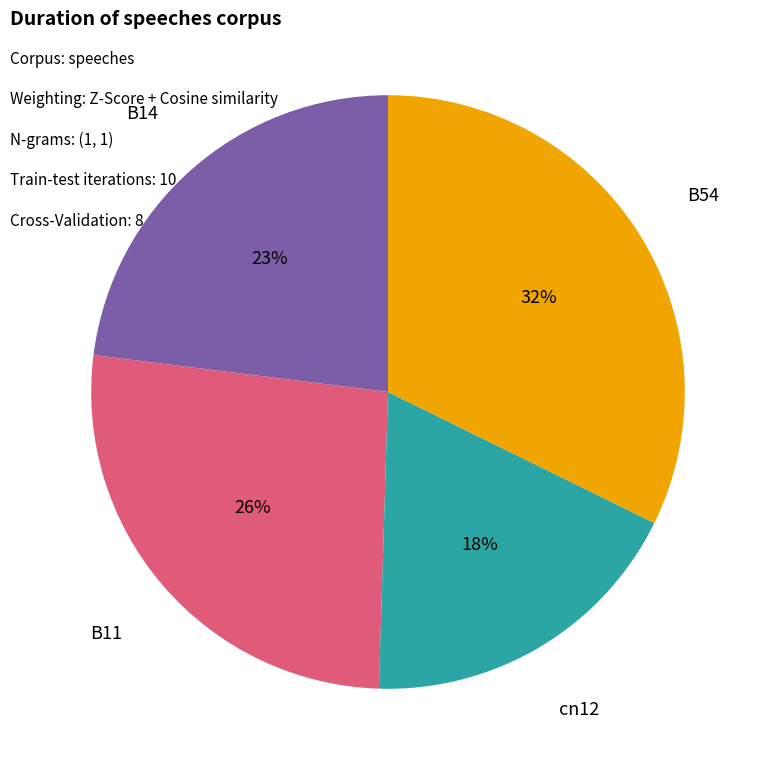

To the nearest percent, what portion does cn12 represent?

18%